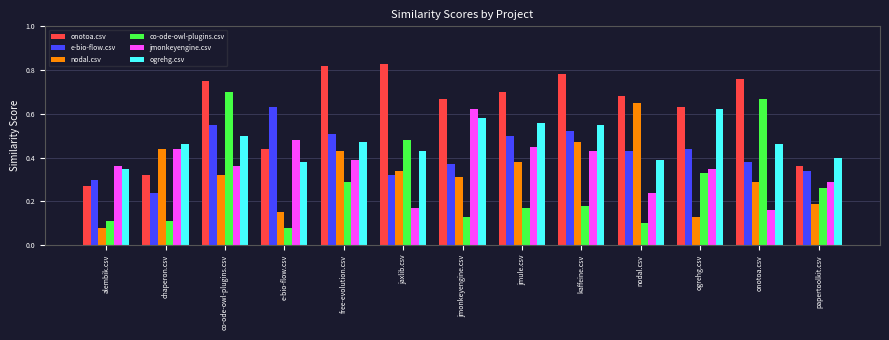

At which category is the sum across all series the highest?

co-ode-owl-plugins.csv